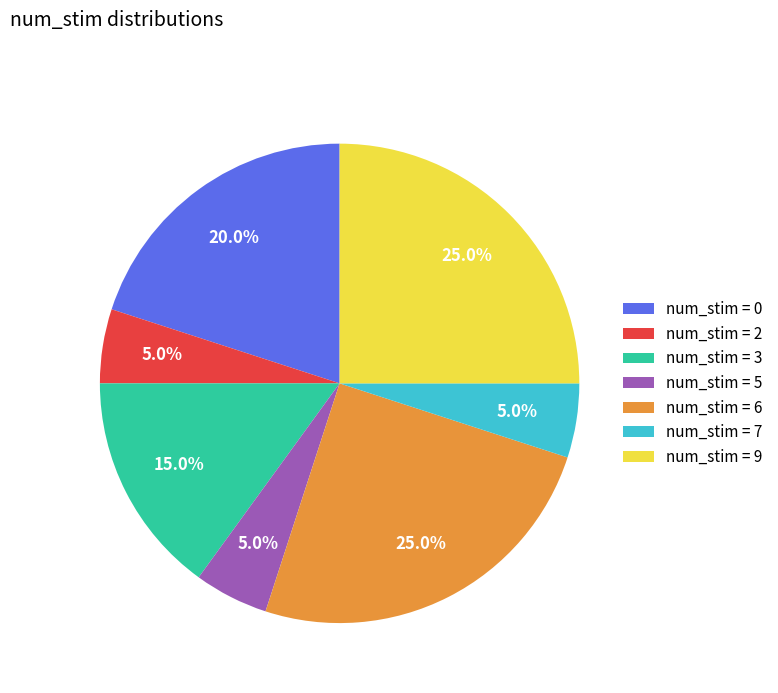

Count the number of slices in the pie.

7